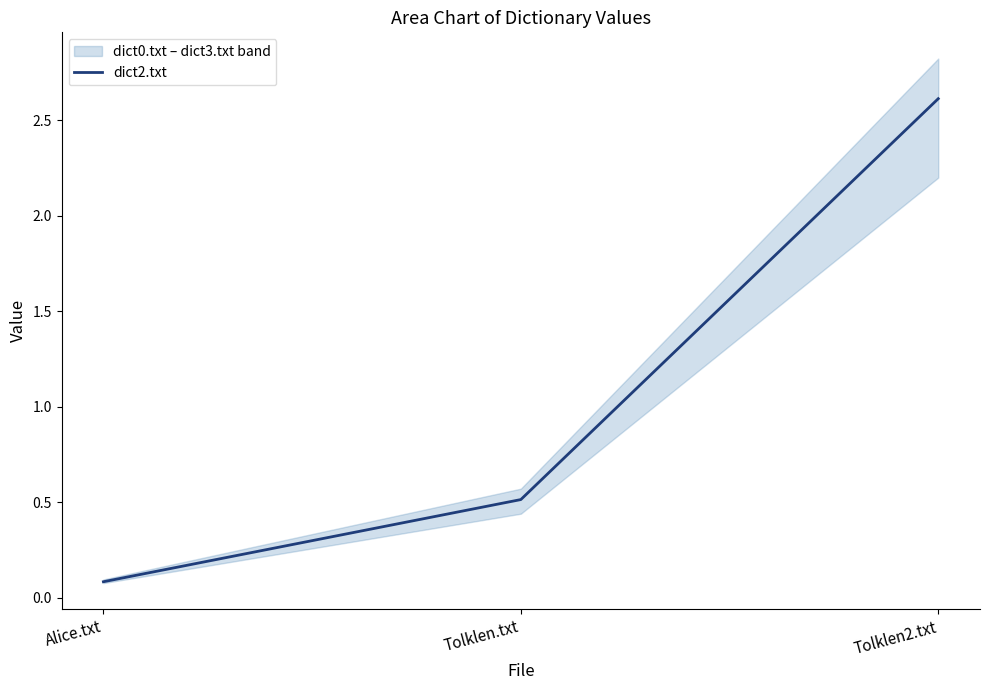

Which label corresponds to the smallest value in the chart?

Alice.txt